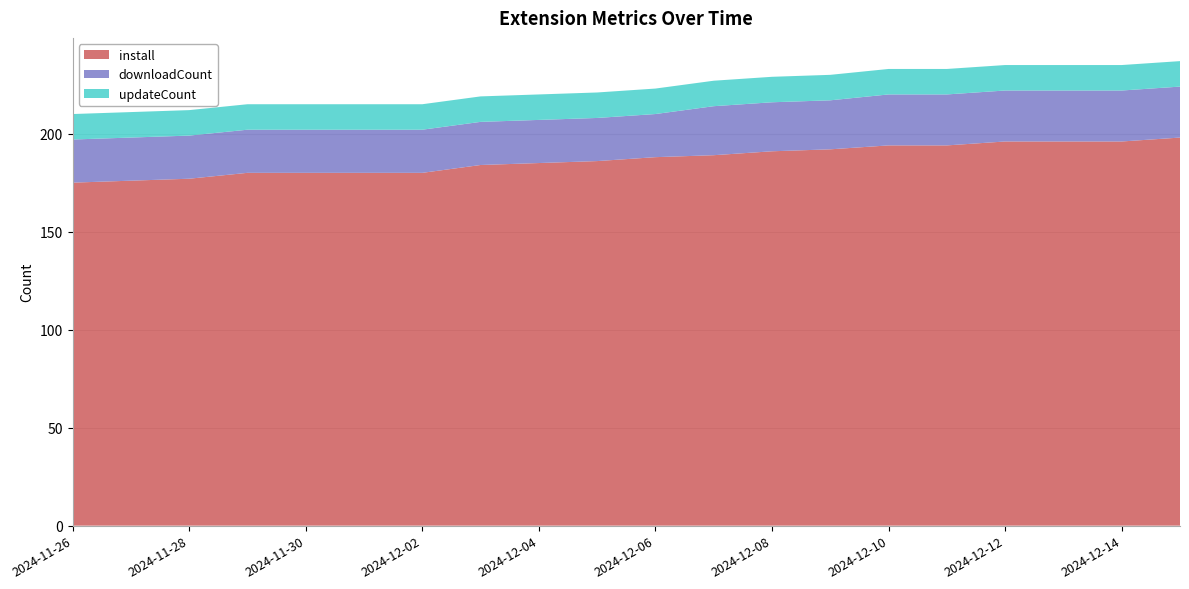

Reading right to left, list all the values displayed in this chart.

install: 2024-12-15=198	2024-12-14=196	2024-12-13=196	2024-12-12=196	2024-12-11=194	2024-12-10=194	2024-12-09=192	2024-12-08=191	2024-12-07=189	2024-12-06=188	2024-12-05=186	2024-12-04=185	2024-12-03=184	2024-12-02=180	2024-12-01=180	2024-11-30=180	2024-11-29=180	2024-11-28=177	2024-11-27=176	2024-11-26=175
downloadCount: 2024-12-15=26	2024-12-14=26	2024-12-13=26	2024-12-12=26	2024-12-11=26	2024-12-10=26	2024-12-09=25	2024-12-08=25	2024-12-07=25	2024-12-06=22	2024-12-05=22	2024-12-04=22	2024-12-03=22	2024-12-02=22	2024-12-01=22	2024-11-30=22	2024-11-29=22	2024-11-28=22	2024-11-27=22	2024-11-26=22
updateCount: 2024-12-15=13	2024-12-14=13	2024-12-13=13	2024-12-12=13	2024-12-11=13	2024-12-10=13	2024-12-09=13	2024-12-08=13	2024-12-07=13	2024-12-06=13	2024-12-05=13	2024-12-04=13	2024-12-03=13	2024-12-02=13	2024-12-01=13	2024-11-30=13	2024-11-29=13	2024-11-28=13	2024-11-27=13	2024-11-26=13